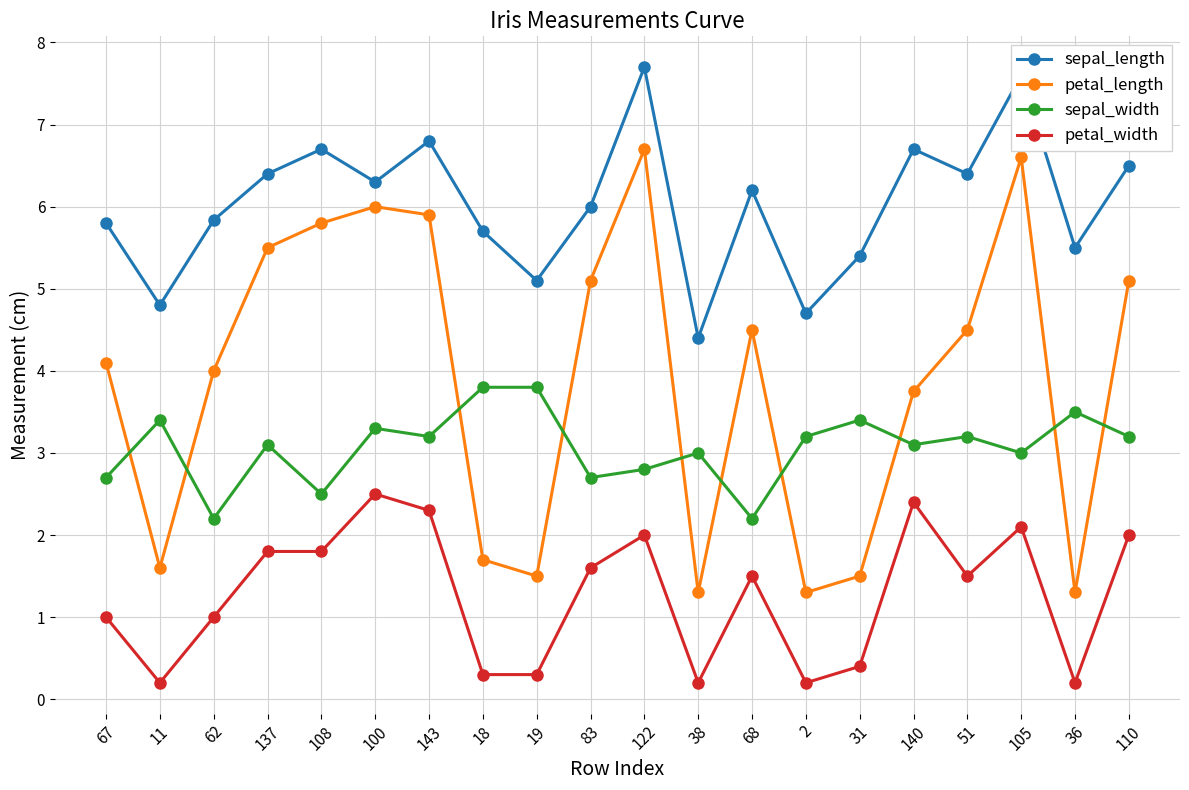

How many lines are shown in the chart?

4